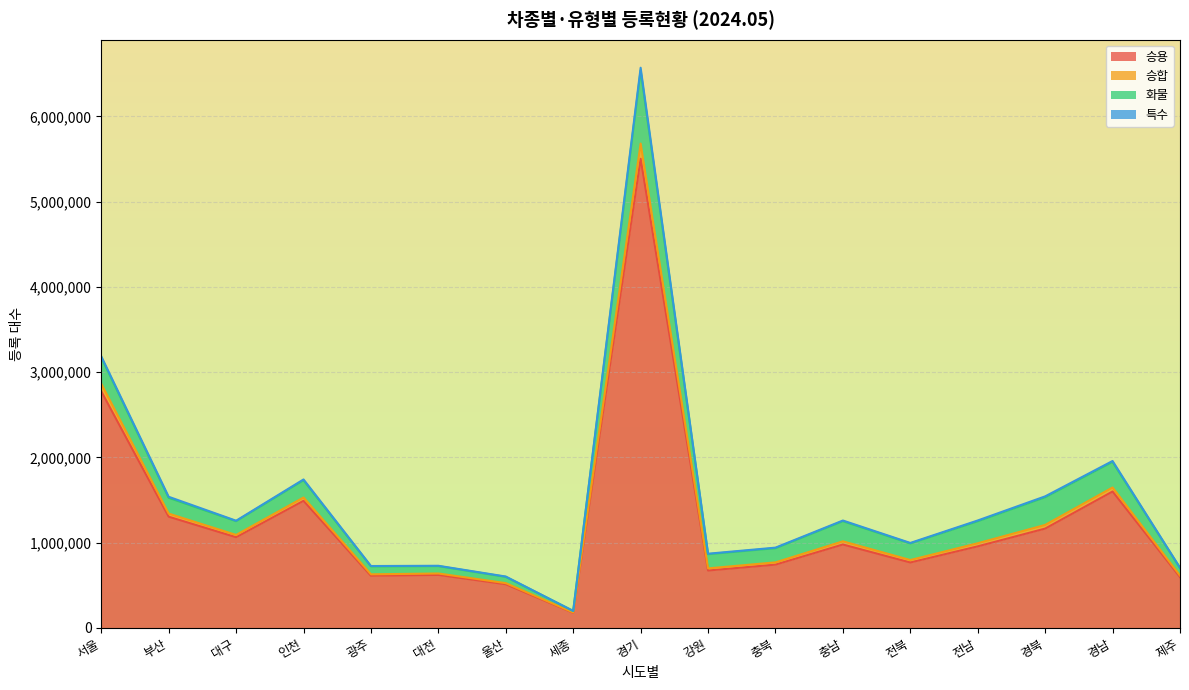

What is the label of the 5th point from the left?

광주